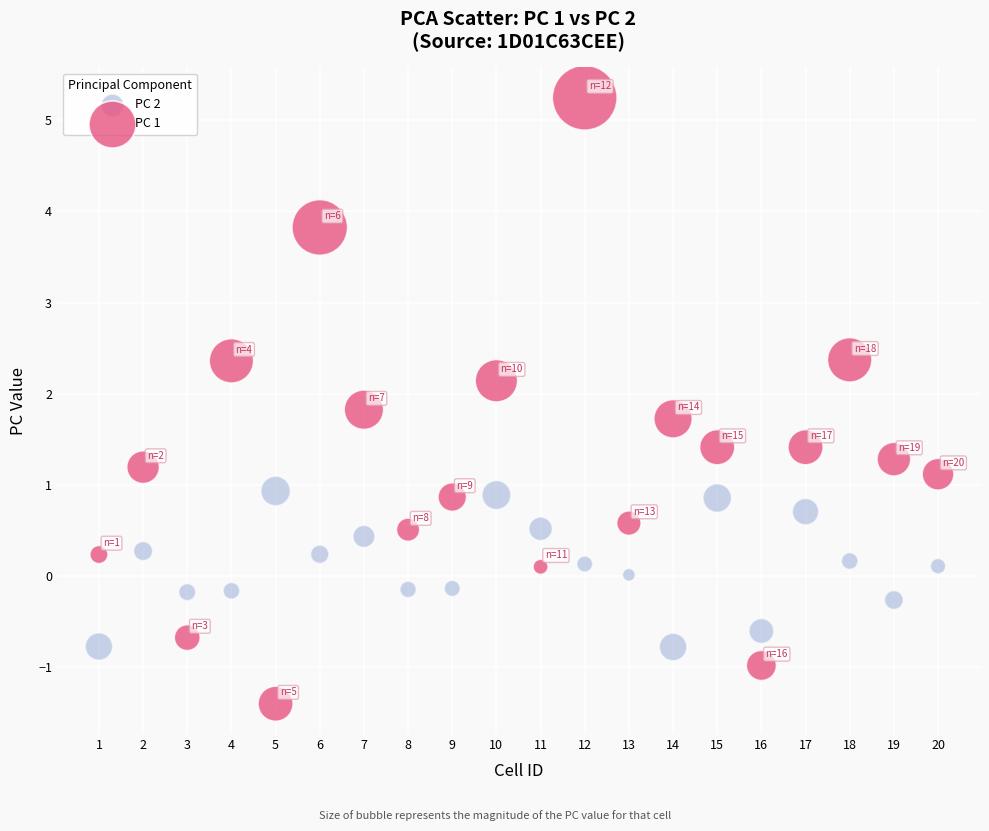

Across all data points, what is the range of Y values (max minus min)?

6.7